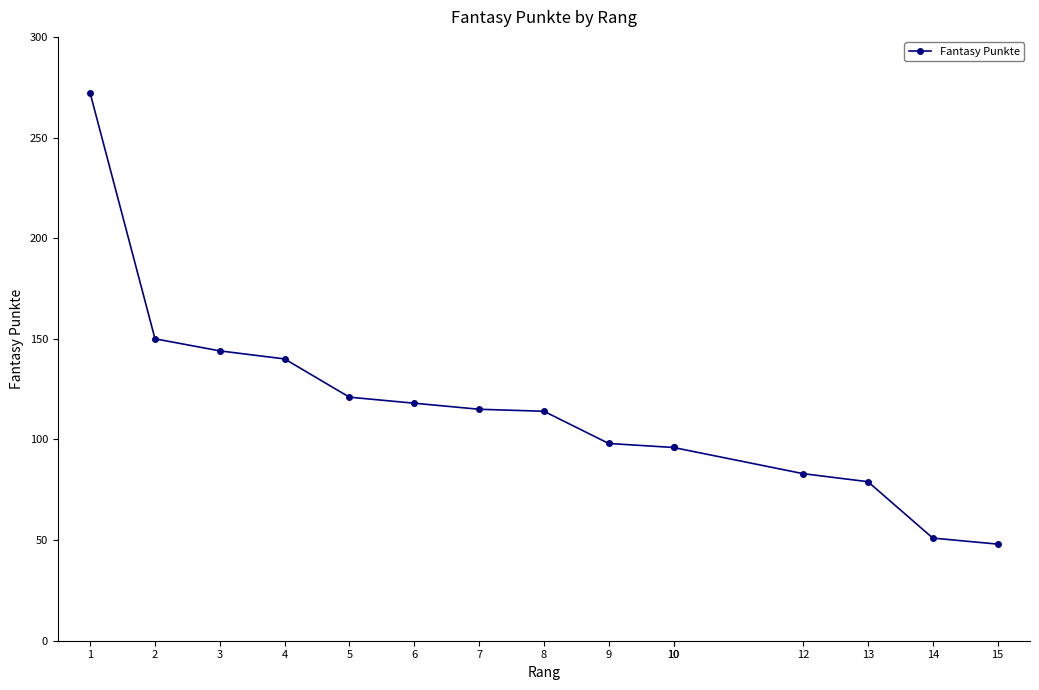

What is the maximum value shown in the chart?

272